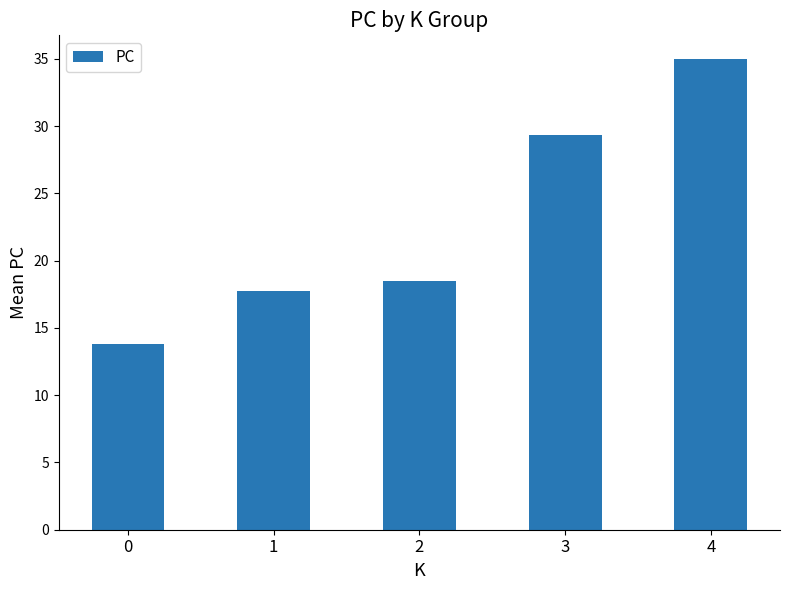

What is the value of the 5th bar from the left?

35.0